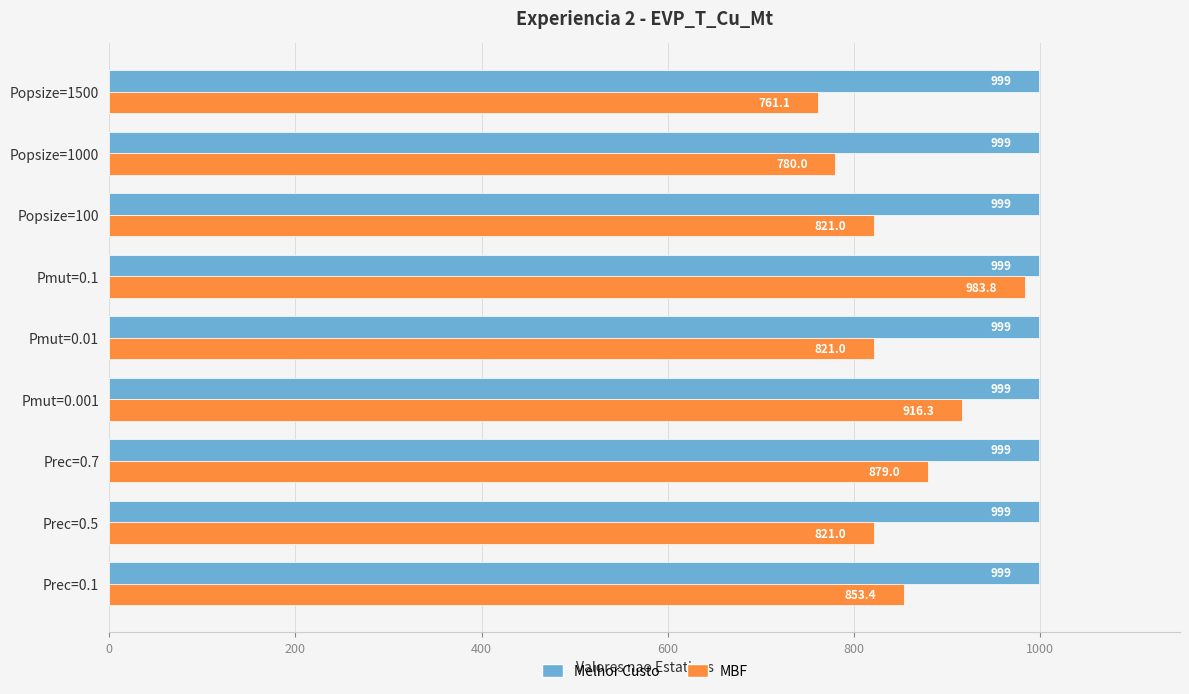

What is the greatest value displayed?

999.0